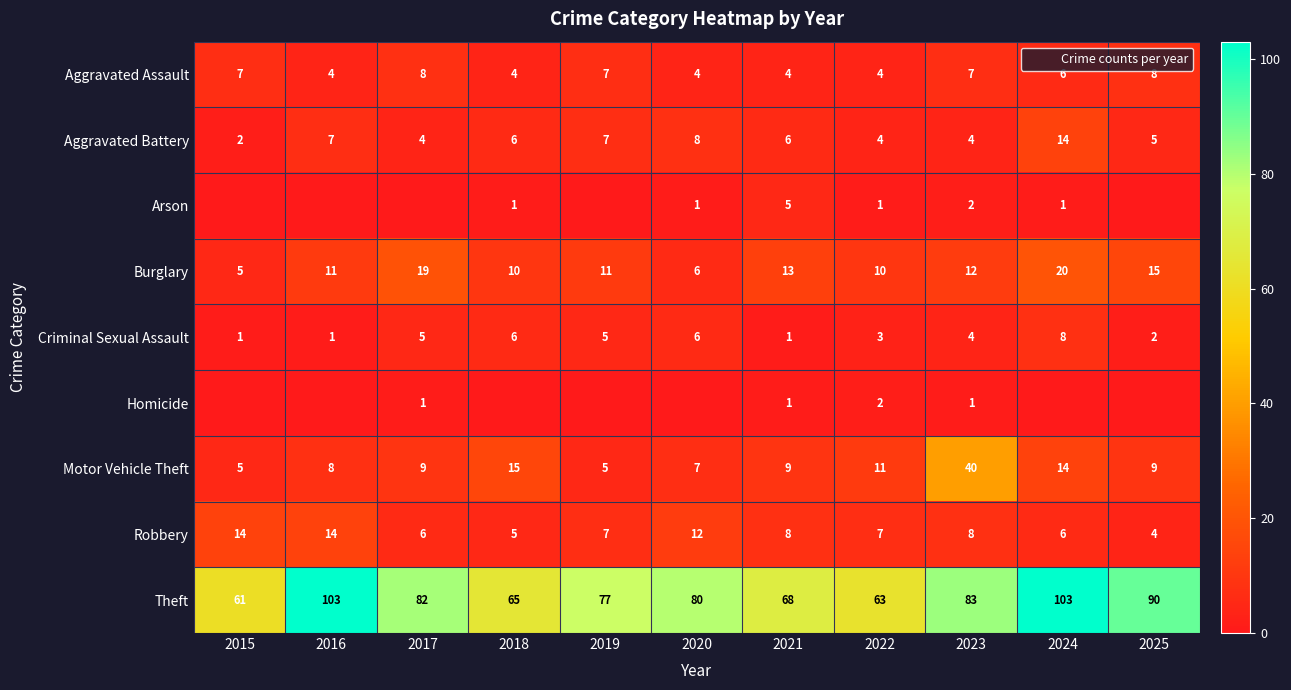

At which label is Arson closest to 2?

2023